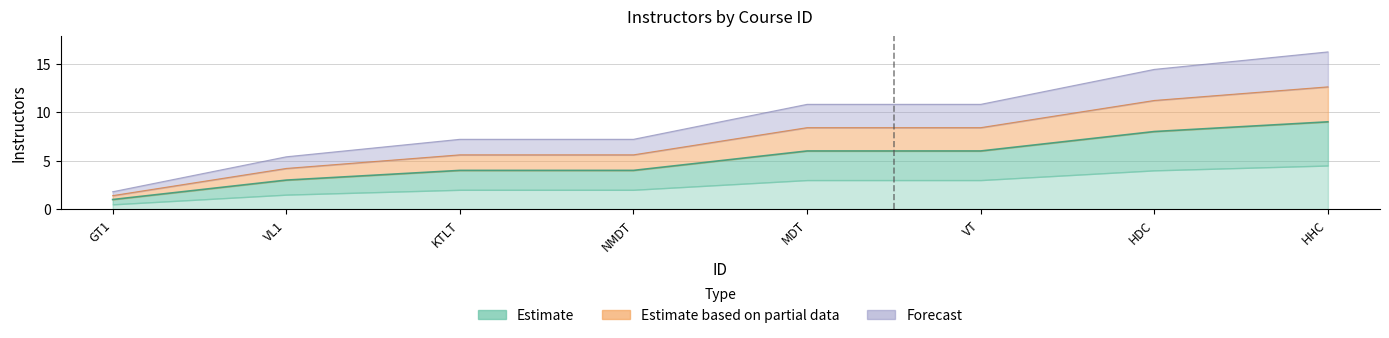

What is the sum of all values?

73.8